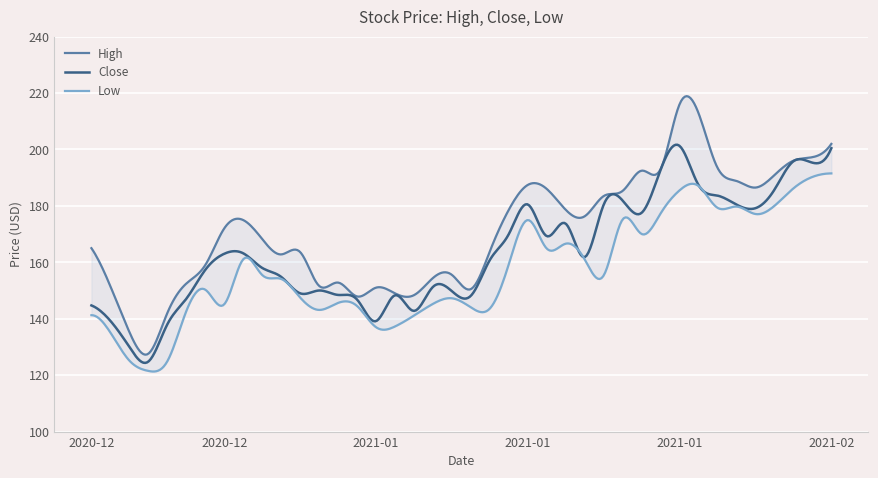

Where is Low nearest to the value 156?

2020-12-23